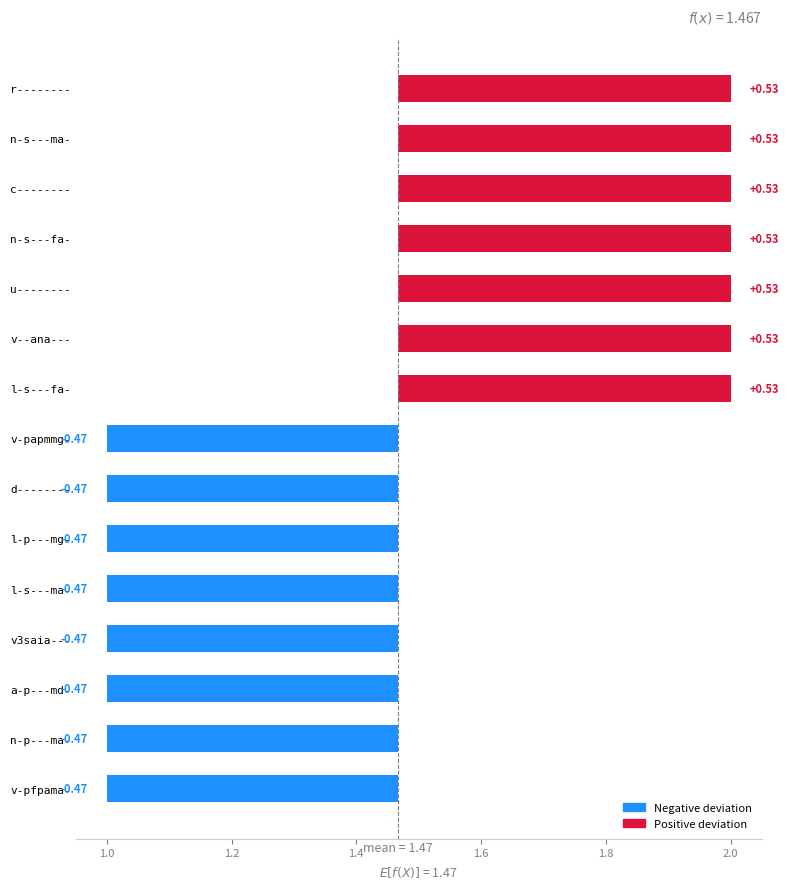

Count the values in the range 0 to 1.

7